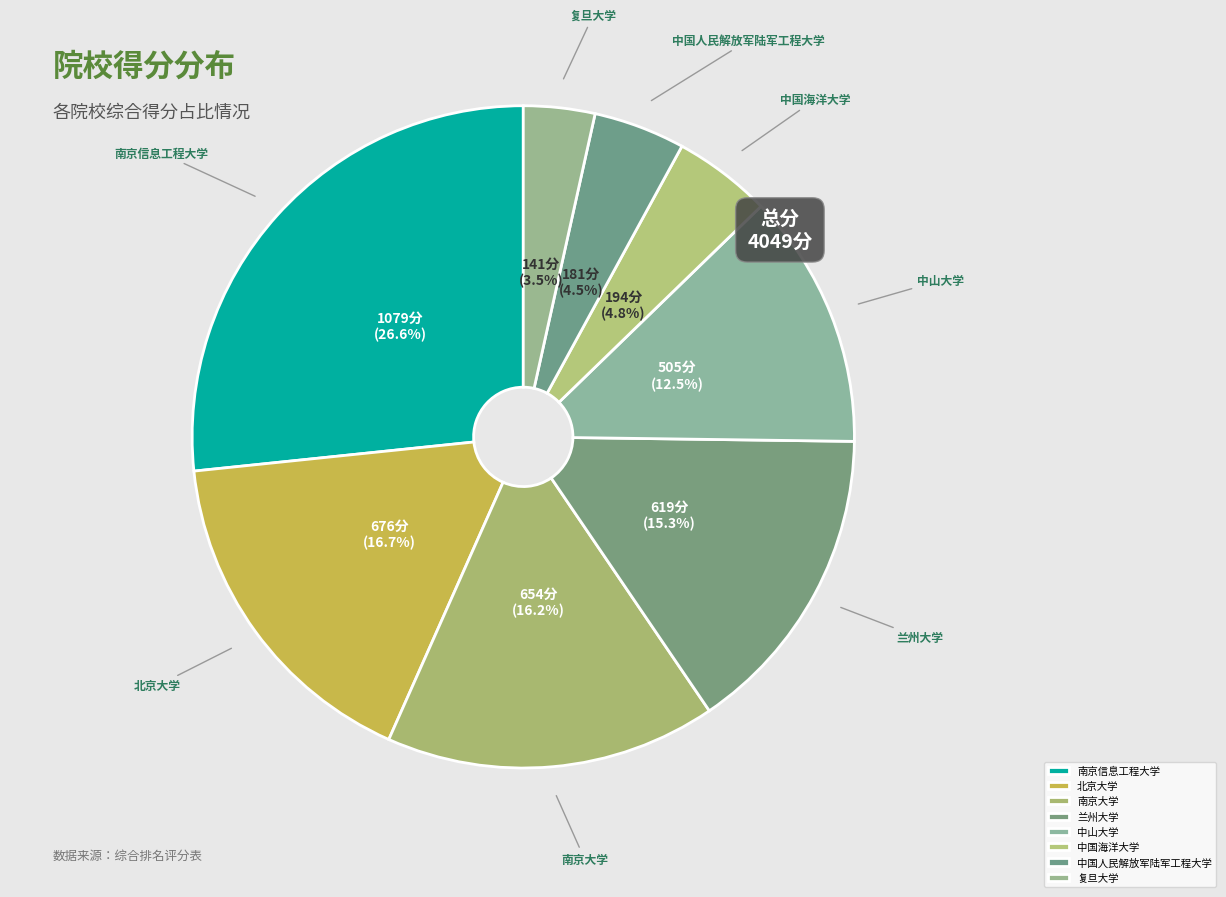

To the nearest percent, what is the average slice percentage?

12%